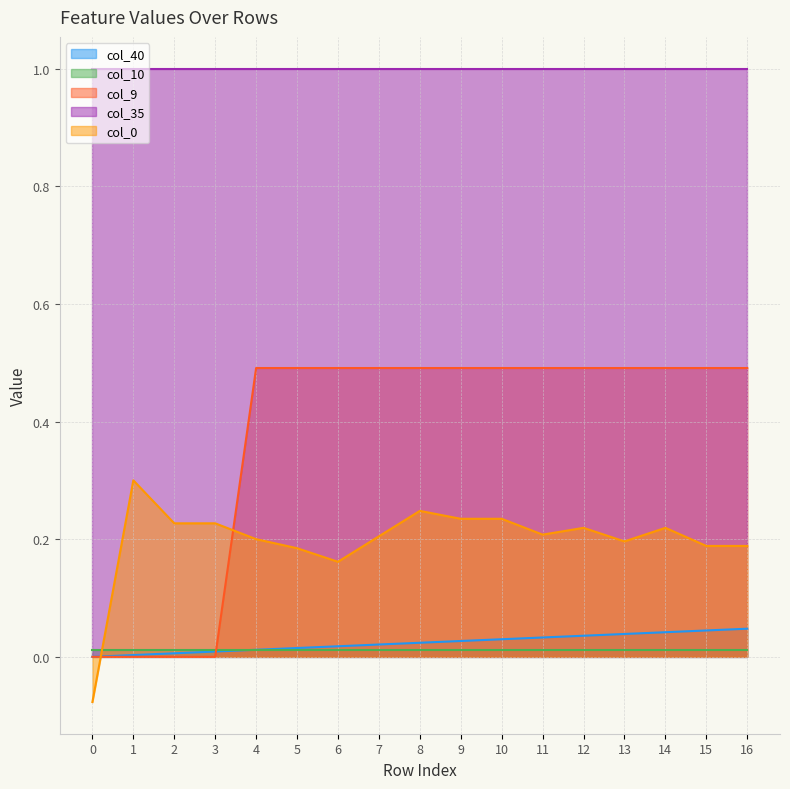

Where is the first local minimum for col_0?

6